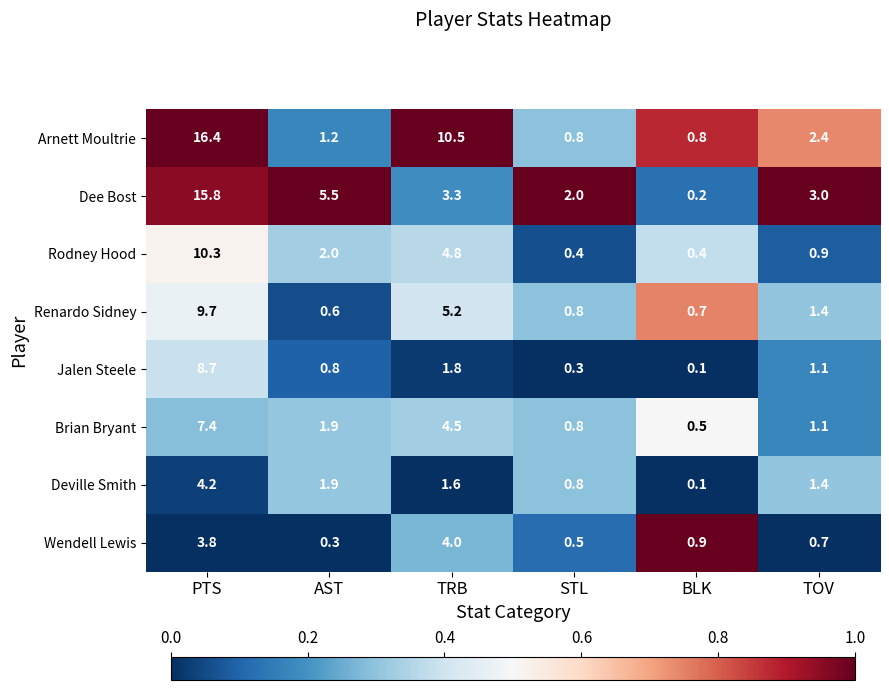

What is the difference between the Renardo Sidney values at TRB and TOV?

3.8